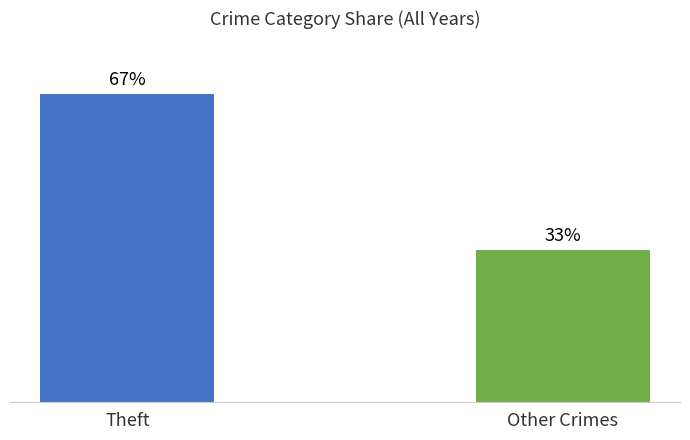

At which category does the chart reach its peak across all series?

Theft